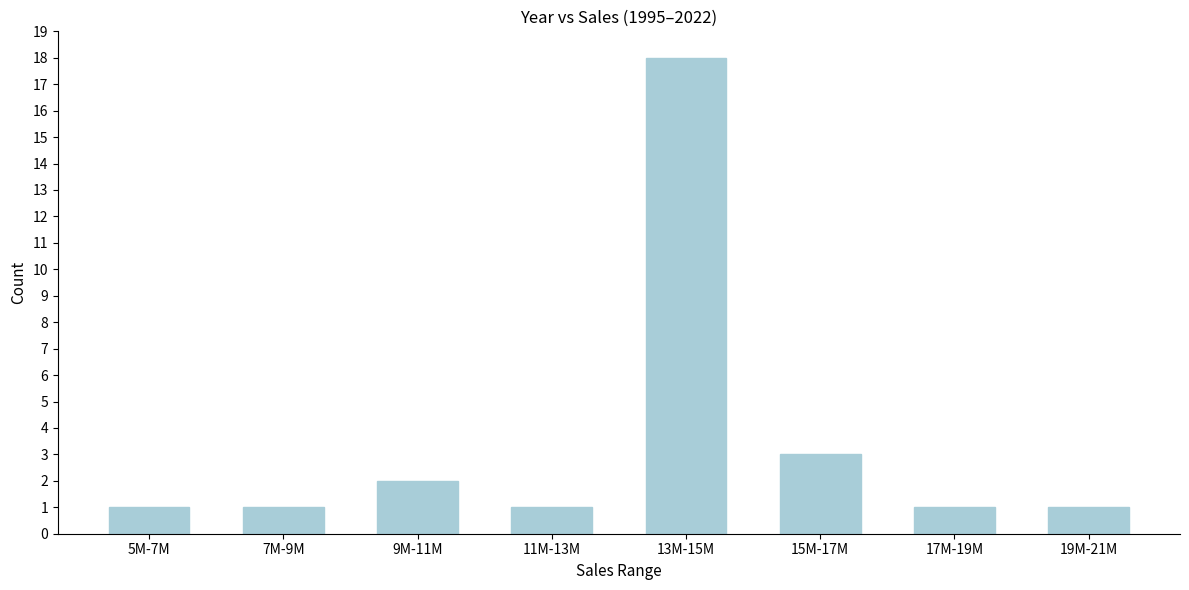

Reading left to right, extract all data points from this chart.

1	1	2	1	18	3	1	1